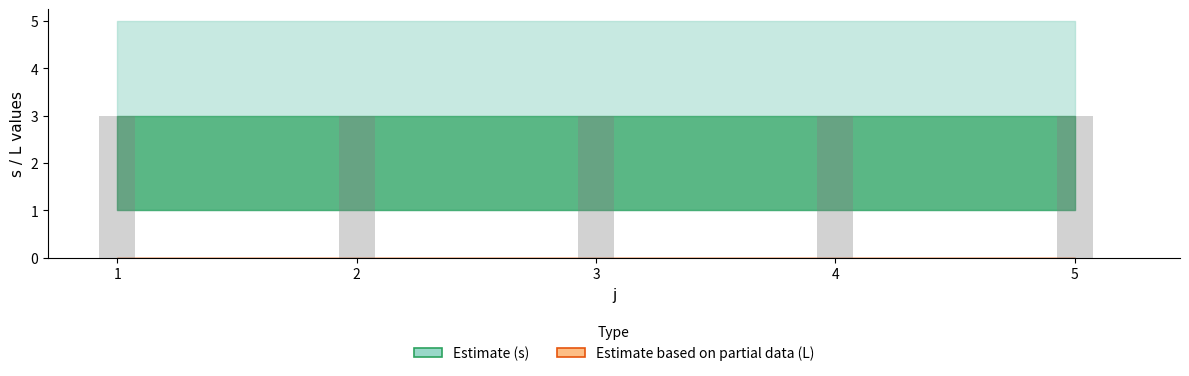

Which has a higher value, 3 or 5?

3